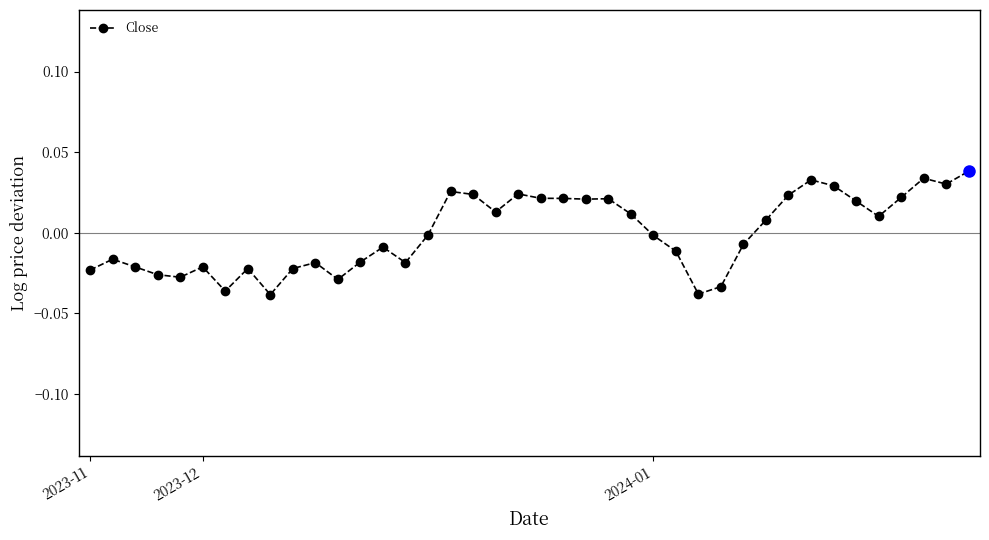

True or false: there are more than 1 points higher than both neighbors.

True